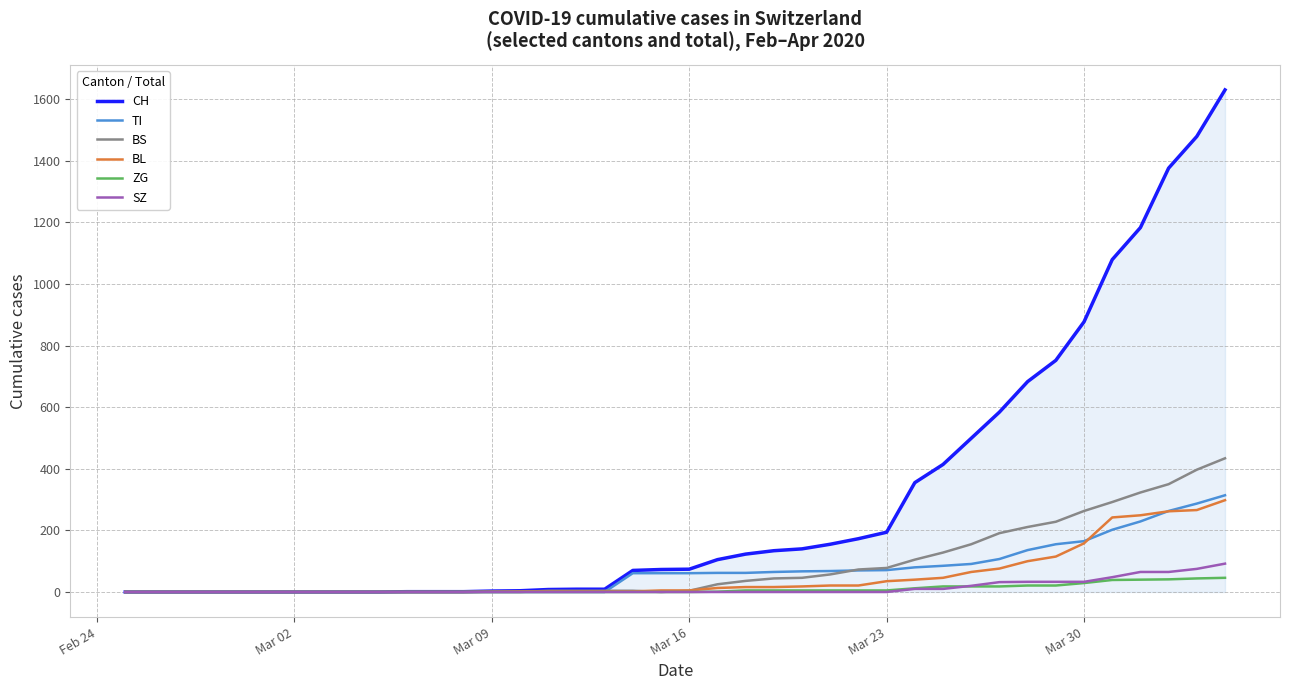

What is the maximum value for BS?

434